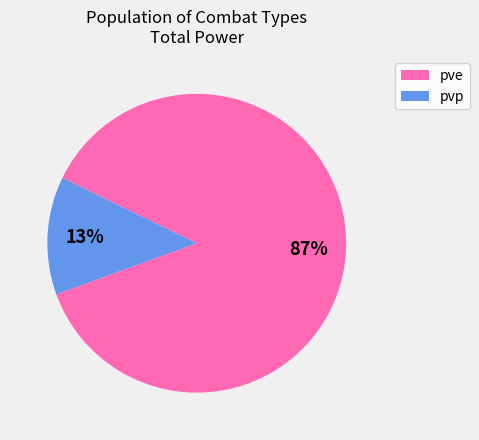

To the nearest percent, what is the average slice percentage?

50%